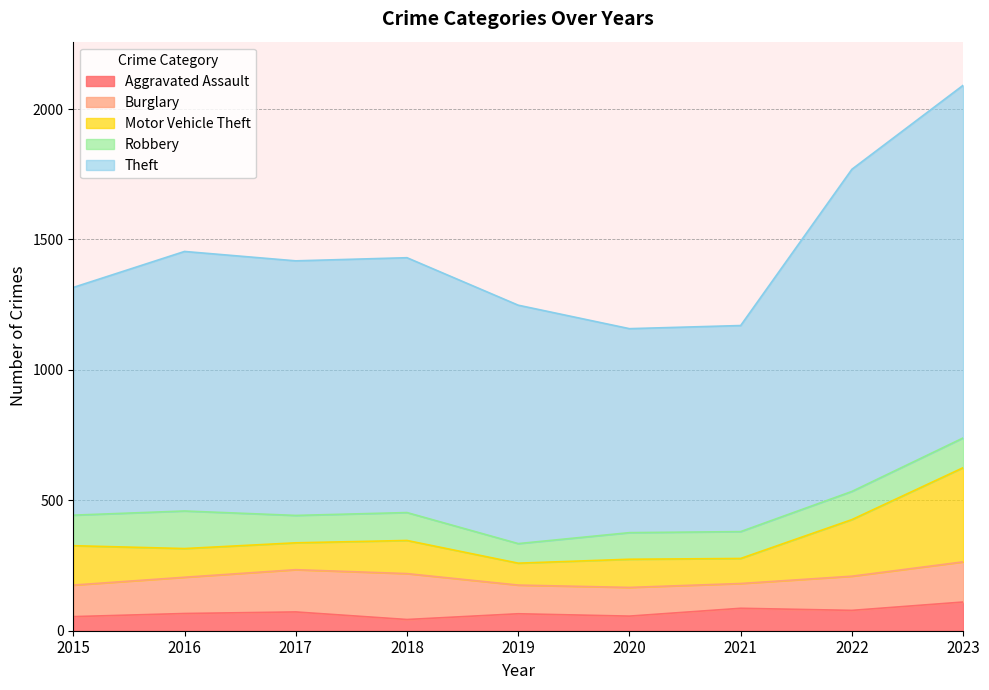

What is the sum of the Theft values at 2017 and 2016?

1971